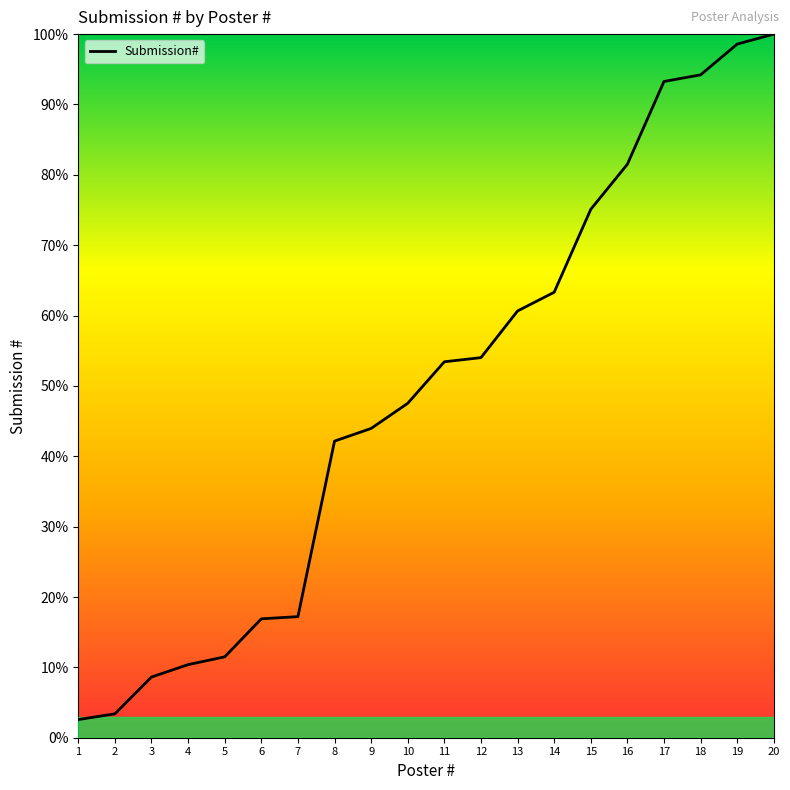

What is the minimum value shown in the chart?

2.6